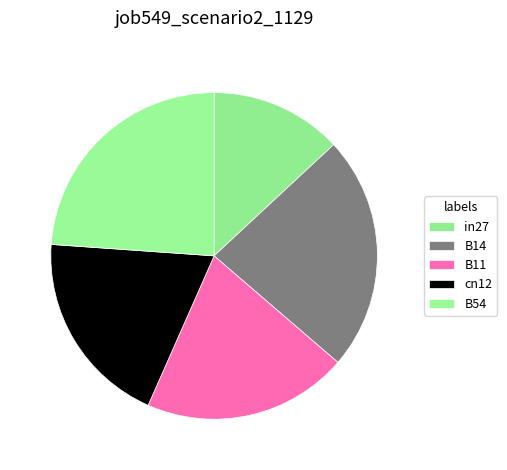

Is B11 the majority of the pie?

No